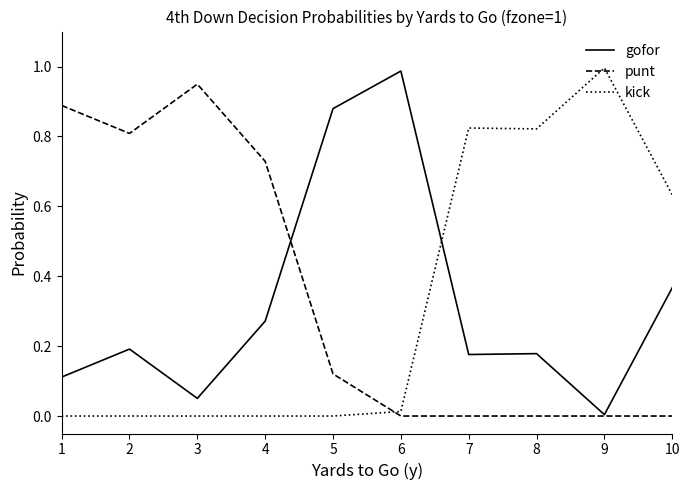

Where do kick and punt first cross each other?

5 and 6